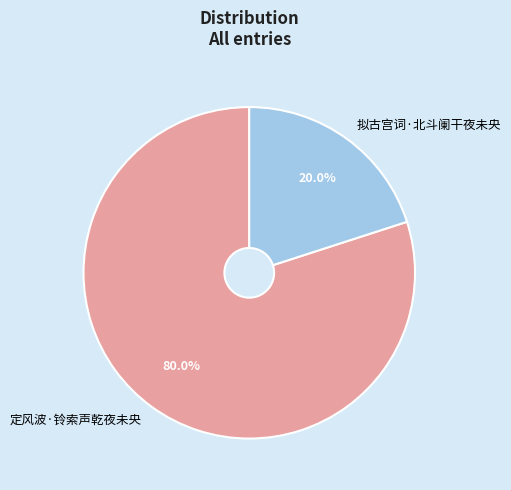

Does any single category account for the majority?

Yes